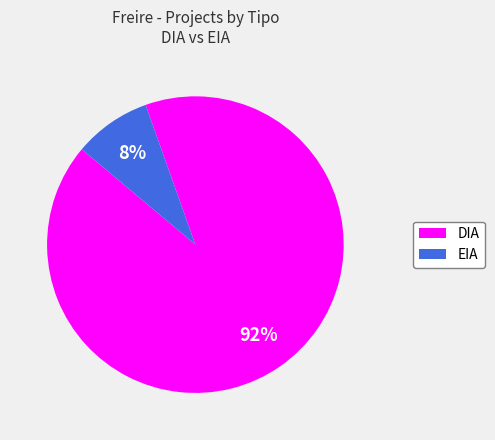

How many slices are in this pie chart?

2